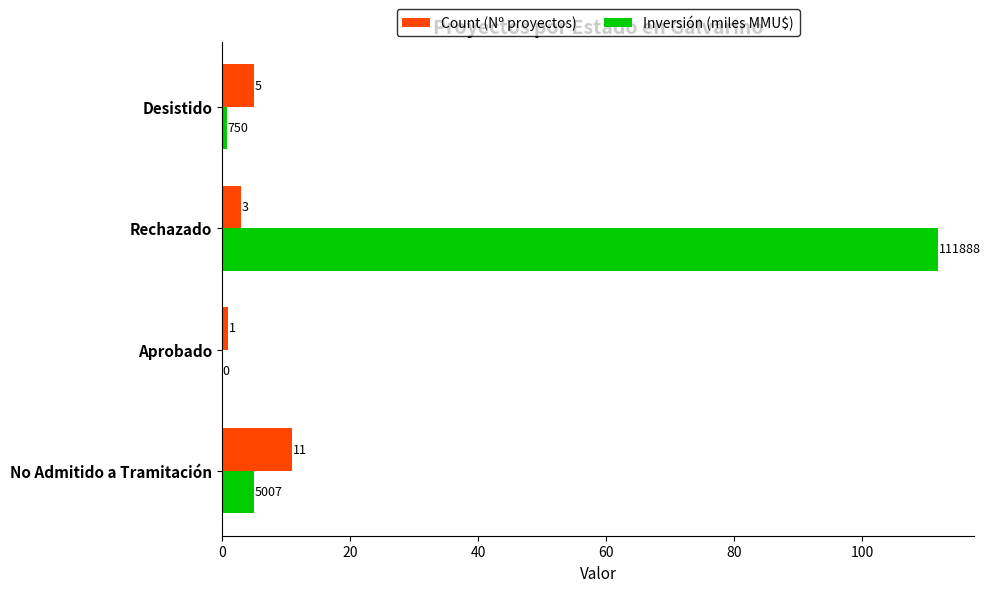

Between Aprobado and Desistido, which series saw the biggest shift?

Count (Nº proyectos)